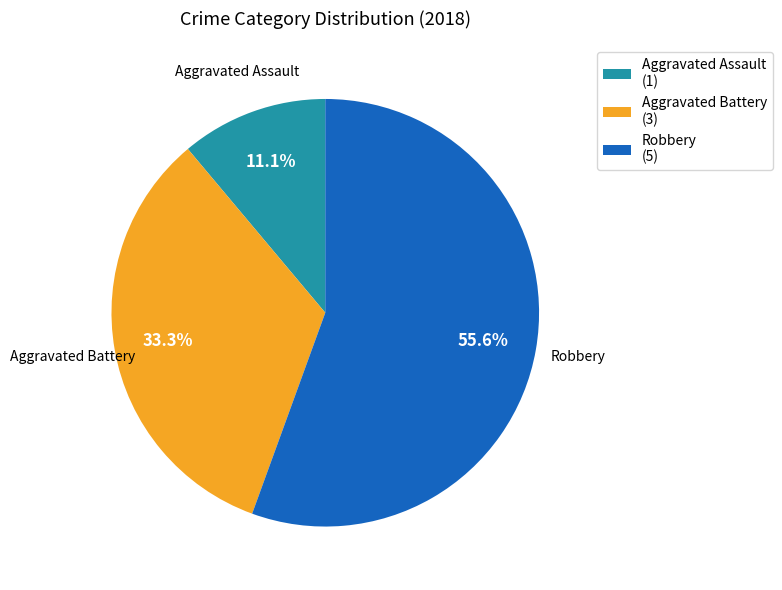

Rank the categories by value from highest to lowest.

Robbery (5), Aggravated Battery (3), Aggravated Assault (1)